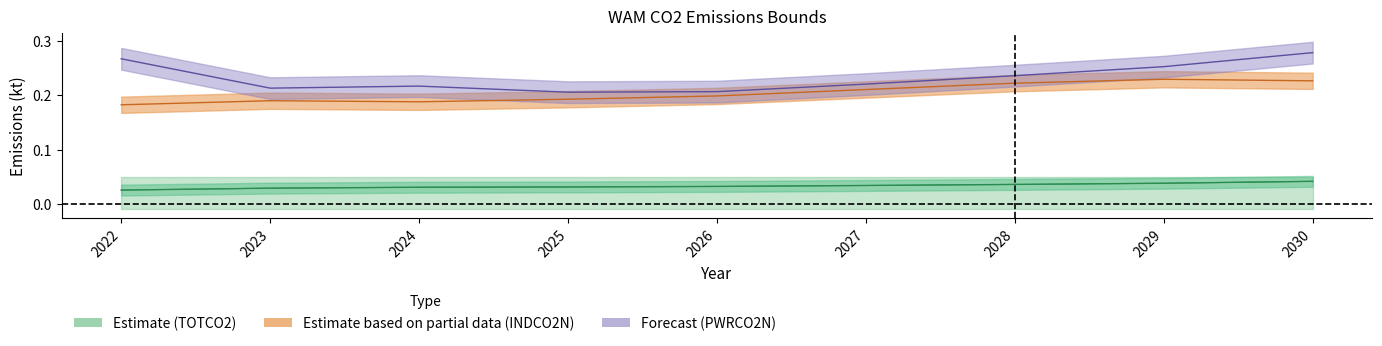

Is it true that AGRCO2N line equals 0.0 at 2029?

True